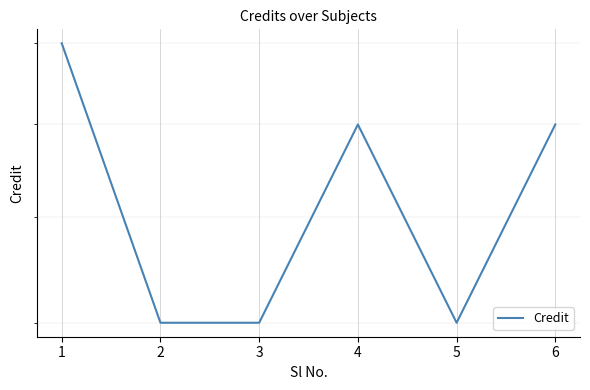

Which label corresponds to the smallest value in the chart?

2